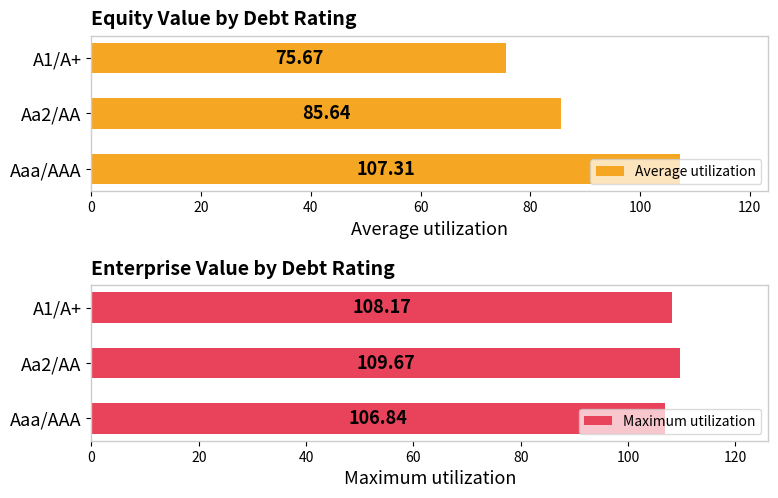

How many groups of bars are there?

3